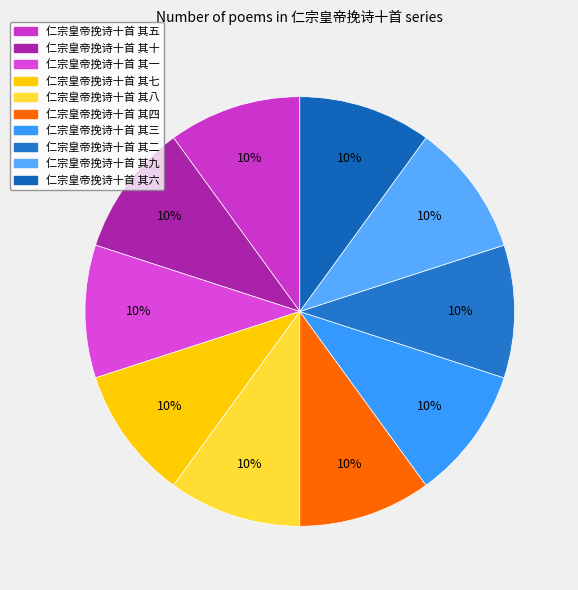

Count the number of slices in the pie.

10